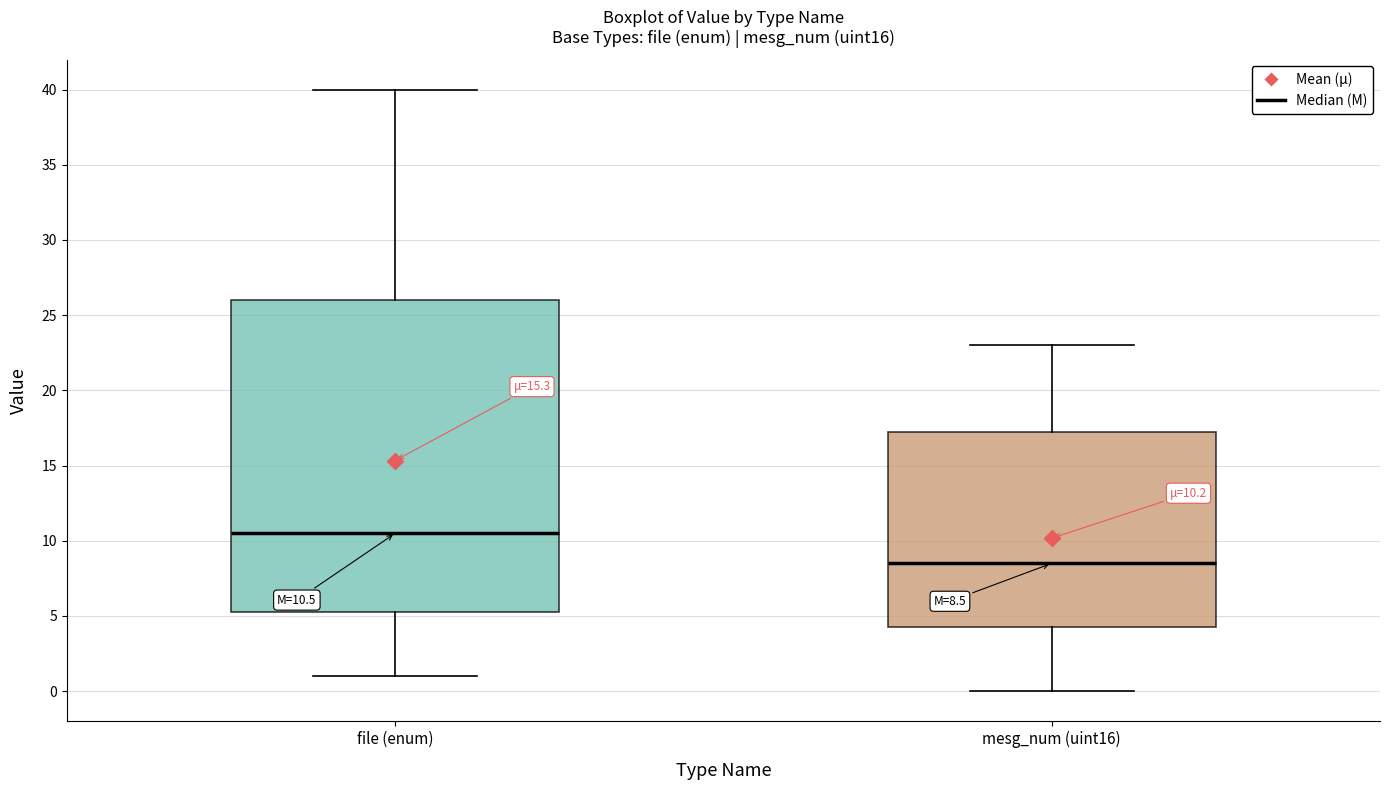

Which box has the lowest median line?

mesg_num (uint16)